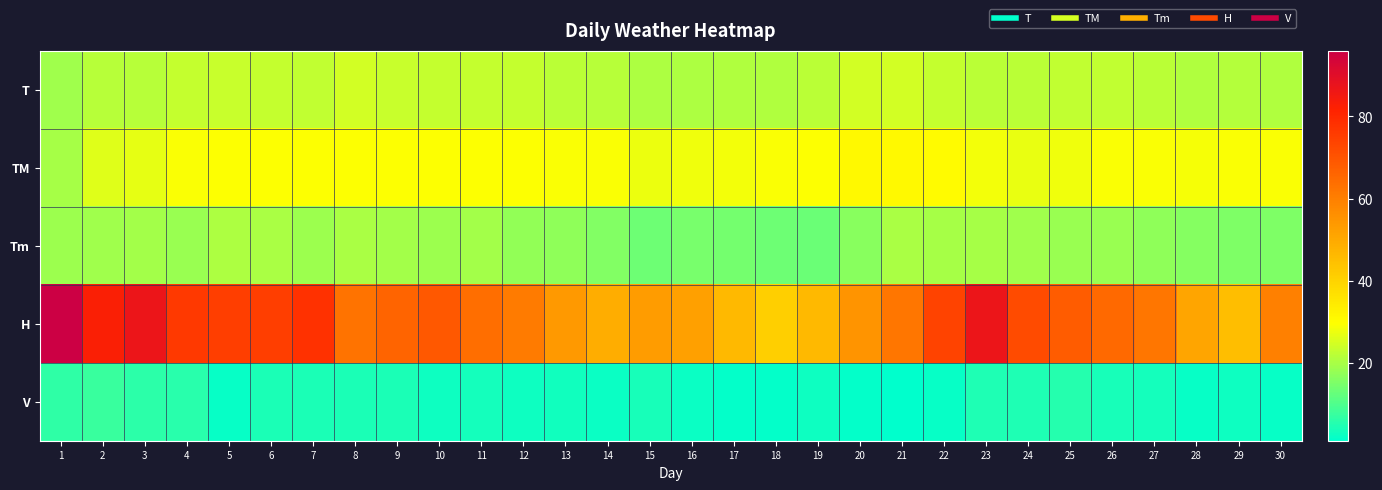

Reading left to right, list all the values displayed in this chart.

T: 1=19.2	2=21.7	3=21.5	4=23.2	5=23.7	6=23.3	7=22.8	8=24.7	9=23.5	10=23.3	11=23.2	12=23.1	13=22.1	14=21.5	15=20.4	16=20.4	17=20.8	18=20.9	19=22.1	20=24.6	21=24.8	22=23.3	23=22.2	24=22.1	25=22.9	26=22.9	27=22.0	28=21.1	29=21.4	30=21.0
TM: 1=20.0	2=26.0	3=26.7	4=29.0	5=29.6	6=29.6	7=29.3	8=29.3	9=29.6	10=29.6	11=29.6	12=29.3	13=29.1	14=29.0	15=27.6	16=28.1	17=28.5	18=29.1	19=29.6	20=30.8	21=30.8	22=30.7	23=28.4	24=27.1	25=27.9	26=29.0	27=29.0	28=28.7	29=29.0	30=29.0
Tm: 1=18.6	2=19.0	3=19.4	4=18.5	5=20.6	6=20.3	7=18.8	8=20.2	9=19.4	10=18.6	11=19.4	12=17.5	13=17.3	14=15.7	15=13.4	16=14.5	17=14.1	18=13.6	19=13.3	20=16.6	21=20.2	22=19.9	23=20.0	24=18.9	25=18.5	26=18.2	27=17.4	28=16.0	29=15.4	30=15.3
H: 1=96.0	2=83.0	3=87.0	4=76.0	5=75.0	6=75.0	7=78.0	8=63.0	9=66.0	10=69.0	11=64.0	12=61.0	13=54.0	14=49.0	15=53.0	16=52.0	17=46.0	18=41.0	19=46.0	20=55.0	21=62.0	22=74.0	23=87.0	24=72.0	25=68.0	26=65.0	27=62.0	28=51.0	29=45.0	30=60.0
V: 1=6.5	2=7.6	3=6.1	4=5.6	5=2.0	6=4.3	7=4.3	8=4.1	9=4.1	10=2.8	11=3.5	12=2.8	13=3.3	14=2.4	15=3.7	16=2.4	17=1.5	18=1.5	19=2.8	20=1.5	21=1.1	22=1.9	23=4.6	24=4.8	25=5.2	26=3.7	27=3.5	28=2.2	29=2.8	30=1.9